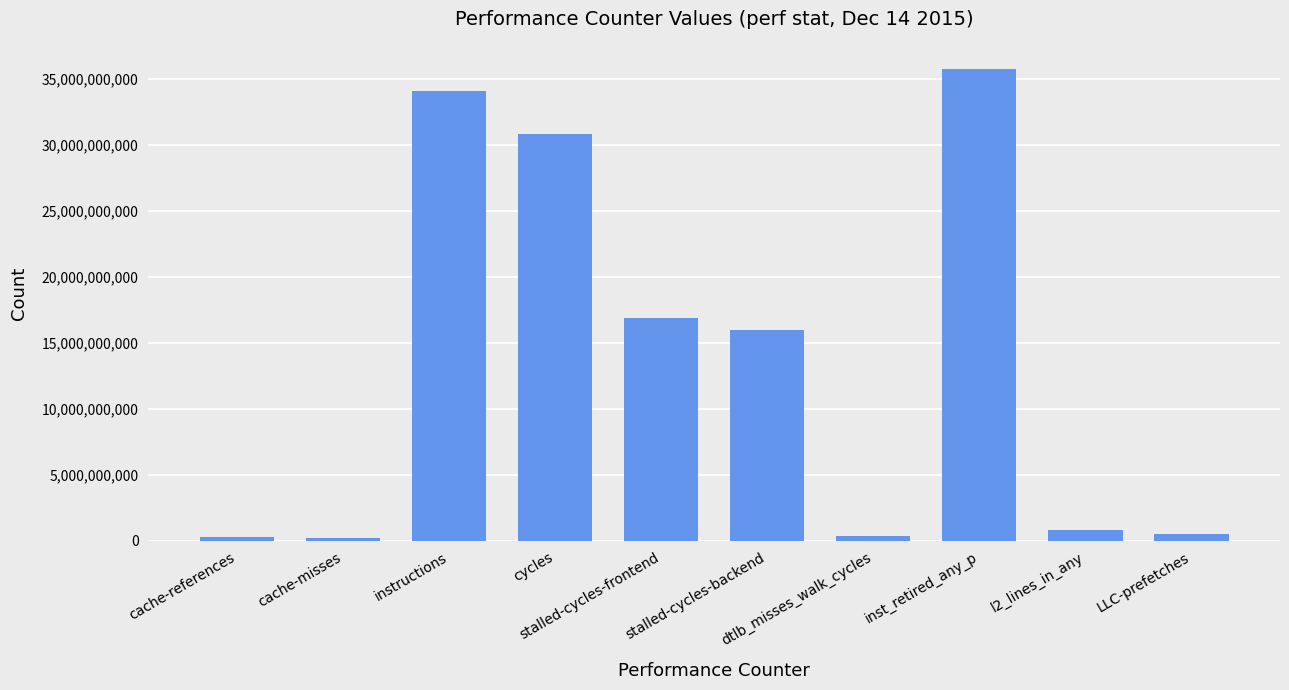

Read the value at cycles, to the nearest 100.

30793961300